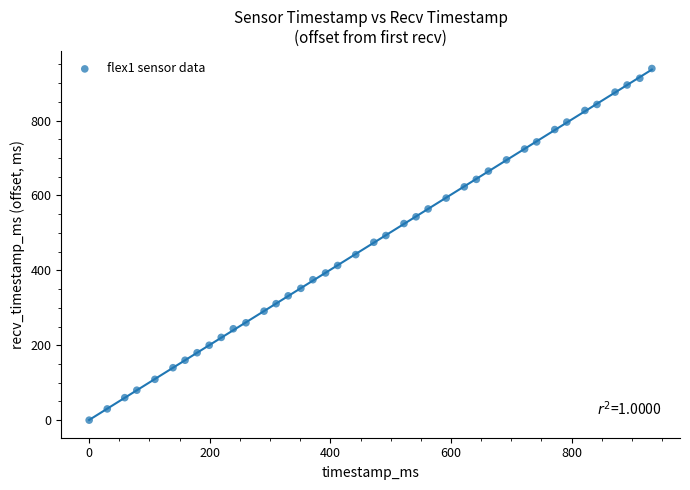

What is the range of X values (max minus min)?

933